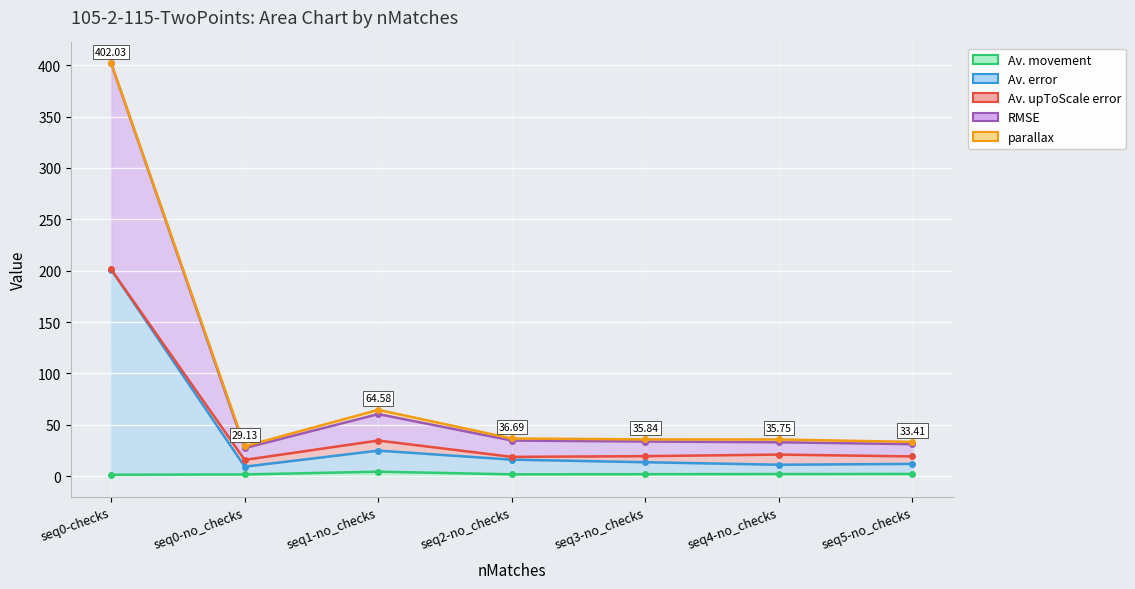

In Final Vs Mov (%), how many points are higher than both neighbors (excluding endpoints)?

1